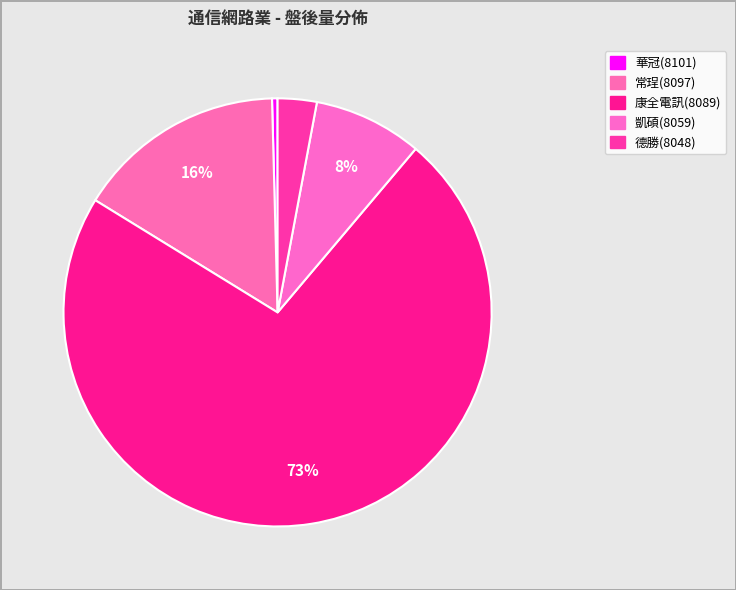

Does 德勝(8048) account for over 50% of the chart?

No